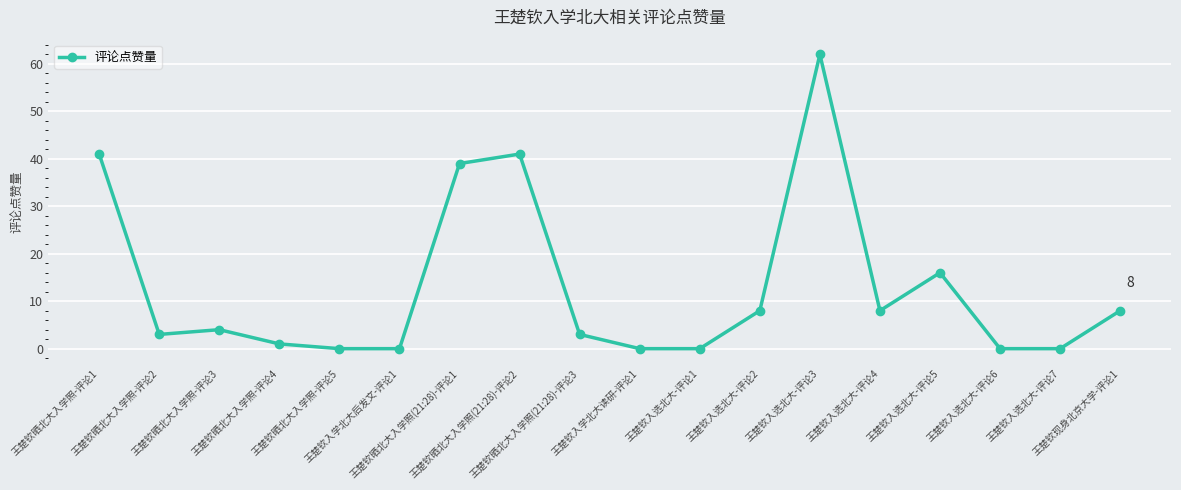

What is the label of the 9th point from the right?

王楚钦入学北大读研-评论1